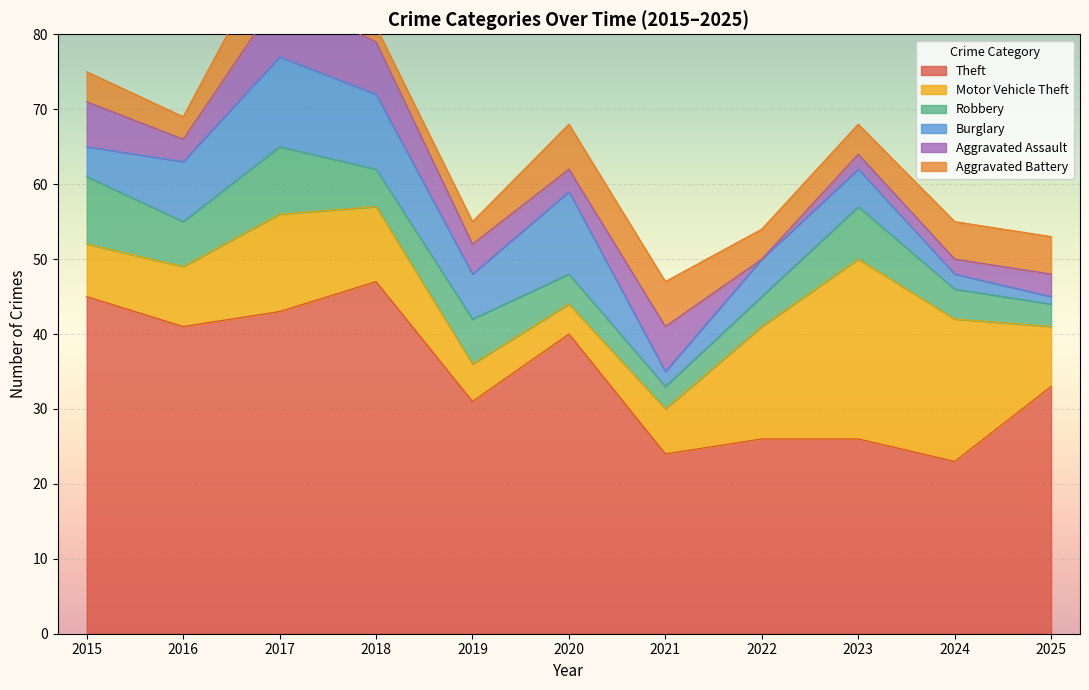

What is the difference between the second highest and minimum values in the Robbery series?

6